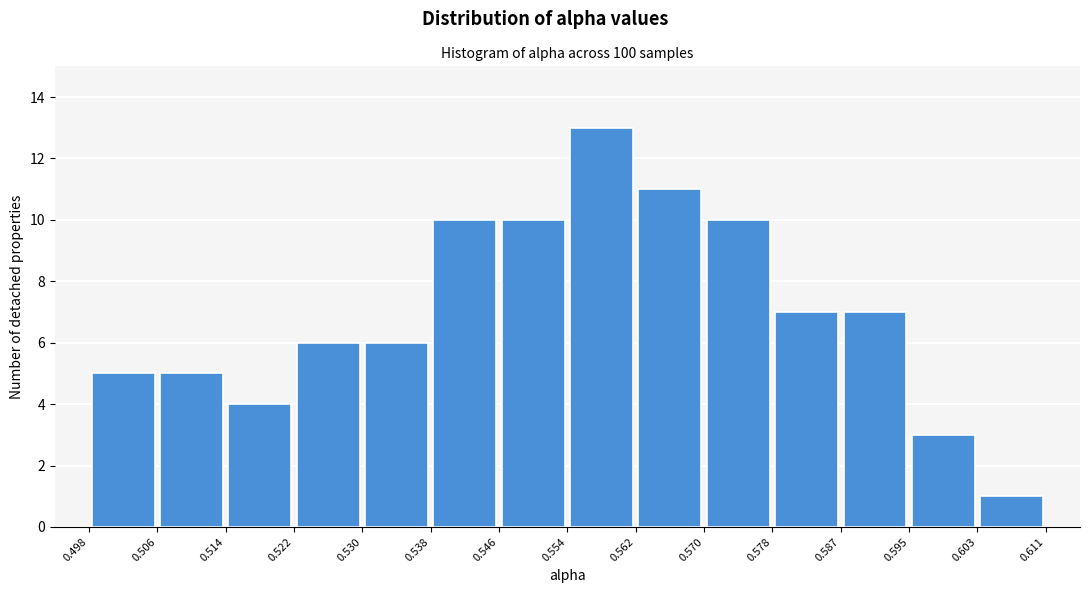

Reading left to right, list every bar in this chart as the range it spans on the x-axis followed by its height. The values are not printed on the chart, so give them approximately, as read against the axis.

0.498 to 0.506: 5
0.506 to 0.514: 5
0.514 to 0.522: 4
0.522 to 0.530: 6
0.530 to 0.538: 6
0.538 to 0.546: 10
0.546 to 0.554: 10
0.554 to 0.562: 13
0.562 to 0.570: 11
0.570 to 0.578: 10
0.578 to 0.587: 7
0.587 to 0.595: 7
0.595 to 0.603: 3
0.603 to 0.611: 1